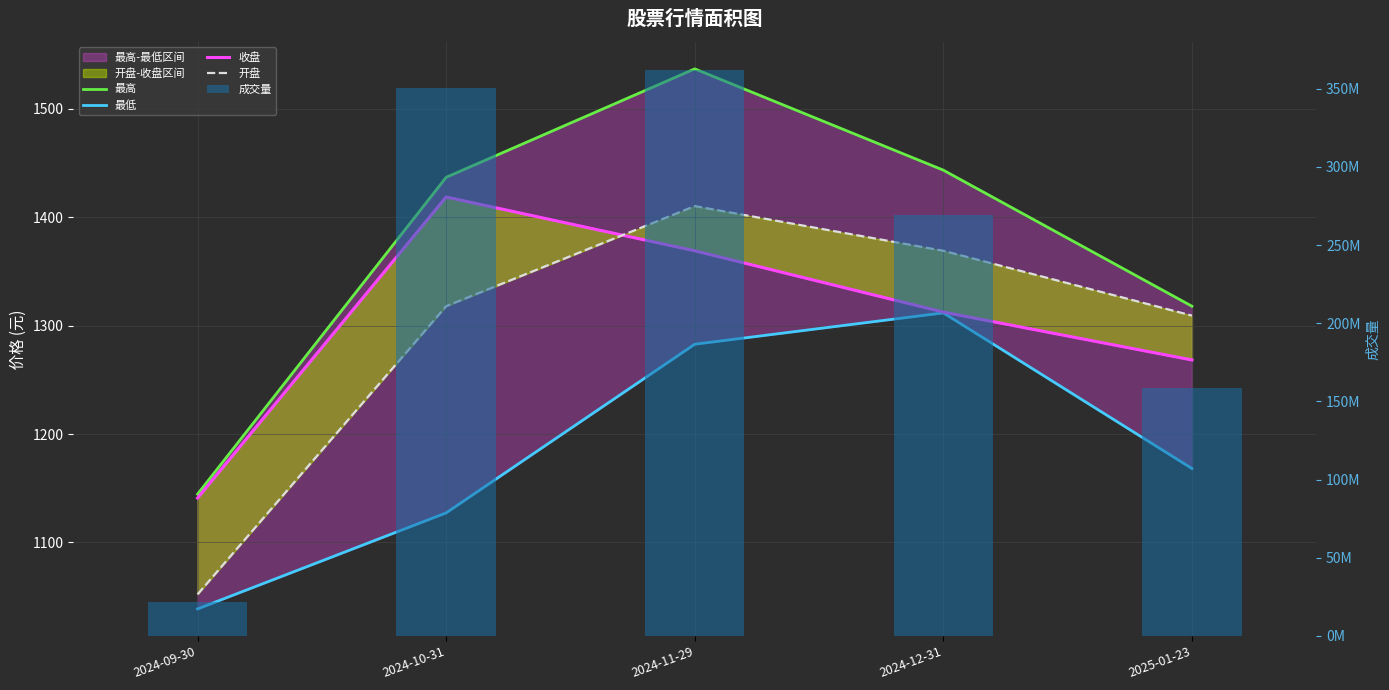

What is the difference between the maximum and second lowest values in the 开盘 series?

101.0